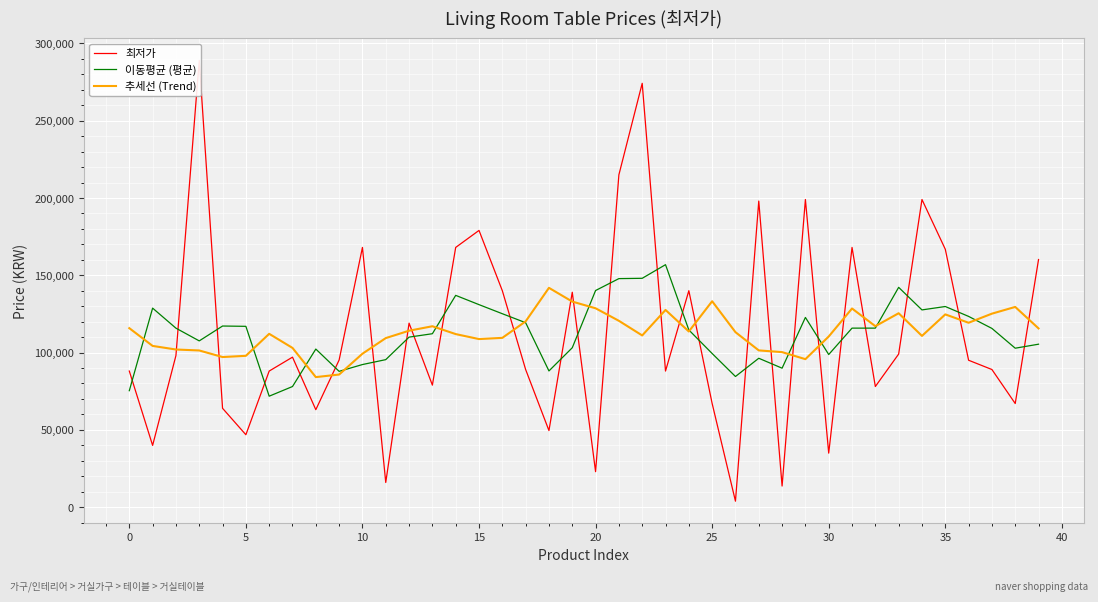

Reading left to right, list all the values displayed in this chart.

최저가: 88000.0	39900.0	98000.0	289000.0	63900.0	46800.0	88000.0	97000.0	63000.0	95160.0	168000.0	15900.0	119000.0	78900.0	168000.0	179000.0	140000.0	89000.0	49500.0	139000.0	22900.0	215000.0	274190.0	88000.0	140000.0	67000.0	3800.0	198000.0	13600.0	199000.0	34890.0	168000.0	78000.0	99000.0	199000.0	166840.0	95000.0	89000.0	66990.0	160160.0
이동평균 (평균): 75300.0	128725.0	115760.0	107520.0	117140.0	116940.0	71740.0	77992.0	102232.0	87812.0	92212.0	95392.0	109960.0	112160.0	136980.0	130980.0	125100.0	119300.0	88080.0	103080.0	140118.0	147818.0	148018.0	156838.0	114598.0	99360.0	84480.0	96280.0	89858.0	122698.0	98698.0	115778.0	115778.0	142168.0	127568.0	129768.0	123366.0	115598.0	102787.5	105383.3
추세선 (Trend): 115760.0	104266.7	101942.9	101325.0	97066.7	97862.2	112095.6	102973.3	84084.4	85751.1	99217.8	109328.9	114106.7	116995.6	111922.2	108700.0	109477.8	120144.4	141843.3	132954.4	128621.1	120510.0	111043.3	127543.3	113610.0	133176.7	113164.4	101365.6	100254.4	95698.9	110365.6	128481.1	117036.7	125414.4	110746.7	124665.6	119248.8	125141.4	129498.3	115598.0